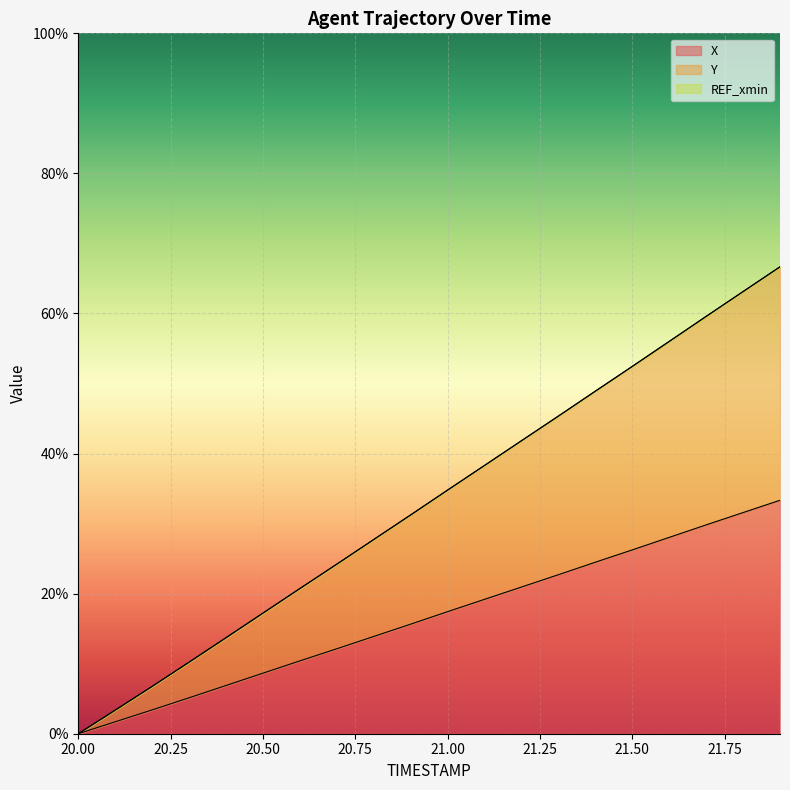

Rank the series by their average value, from lowest to highest.

X, Y